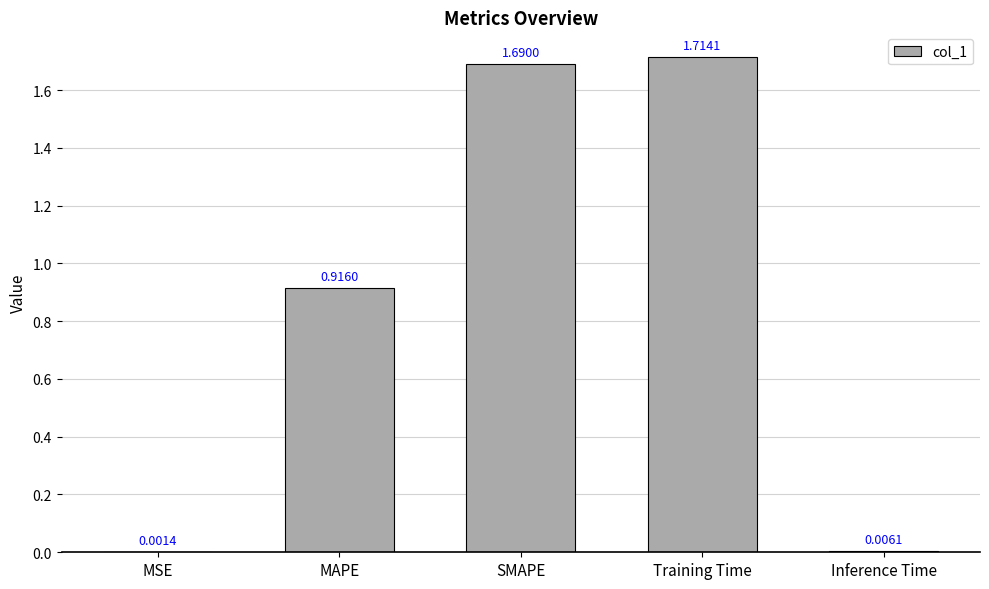

Where is the data nearest to the value 0?

MSE